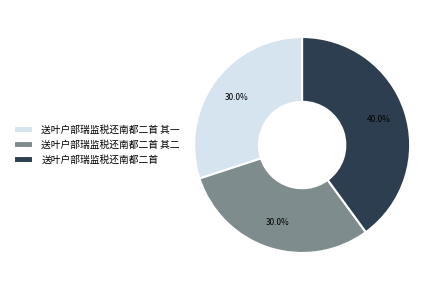

Is the sum of 送叶户部瑞监税还南都二首 其二 and 送叶户部瑞监税还南都二首 其一 greater than half?

Yes